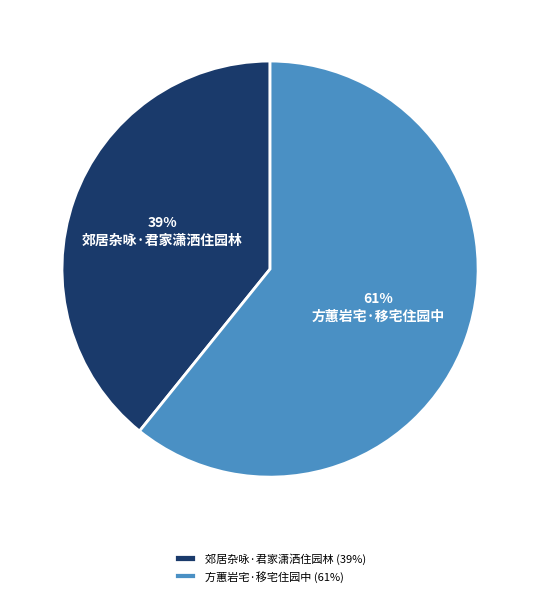

Between 方蕙岩宅·移宅住园中 and 郊居杂咏·君家潇洒住园林, which is larger?

方蕙岩宅·移宅住园中